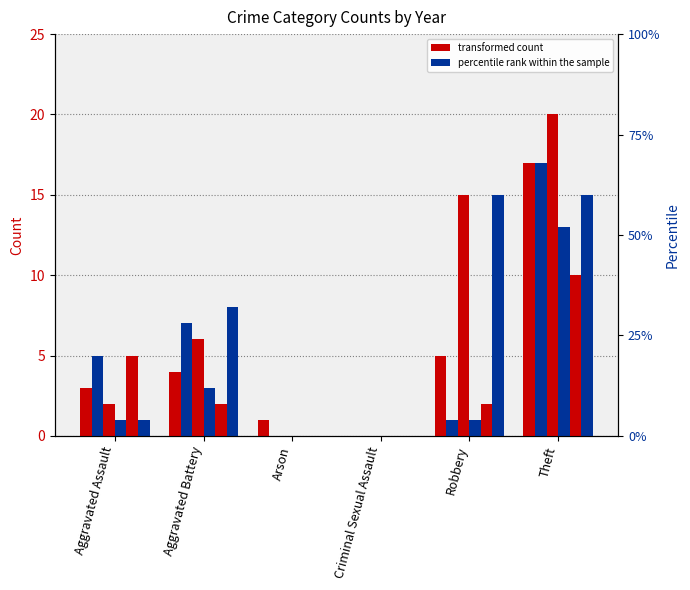

Which series has the largest total across all categories?

2022